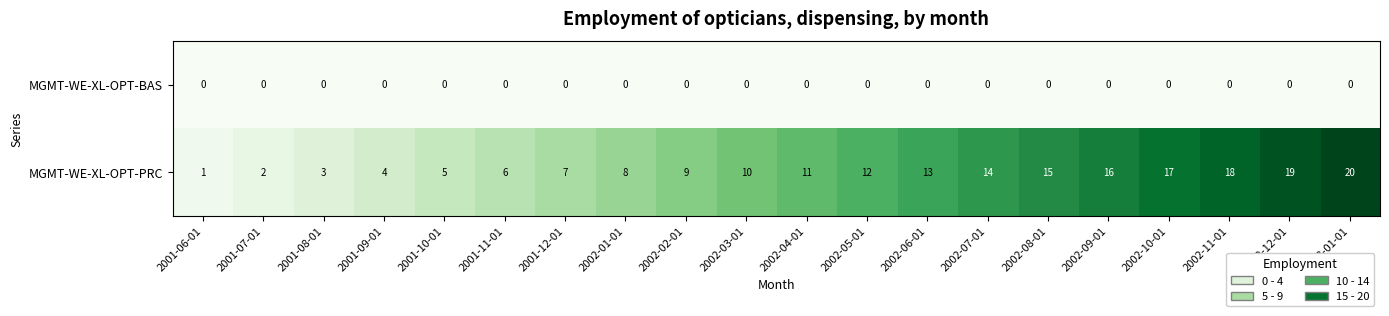

List the series in order of their overall mean, highest first.

MGMT-WE-XL-OPT-PRC, MGMT-WE-XL-OPT-BAS